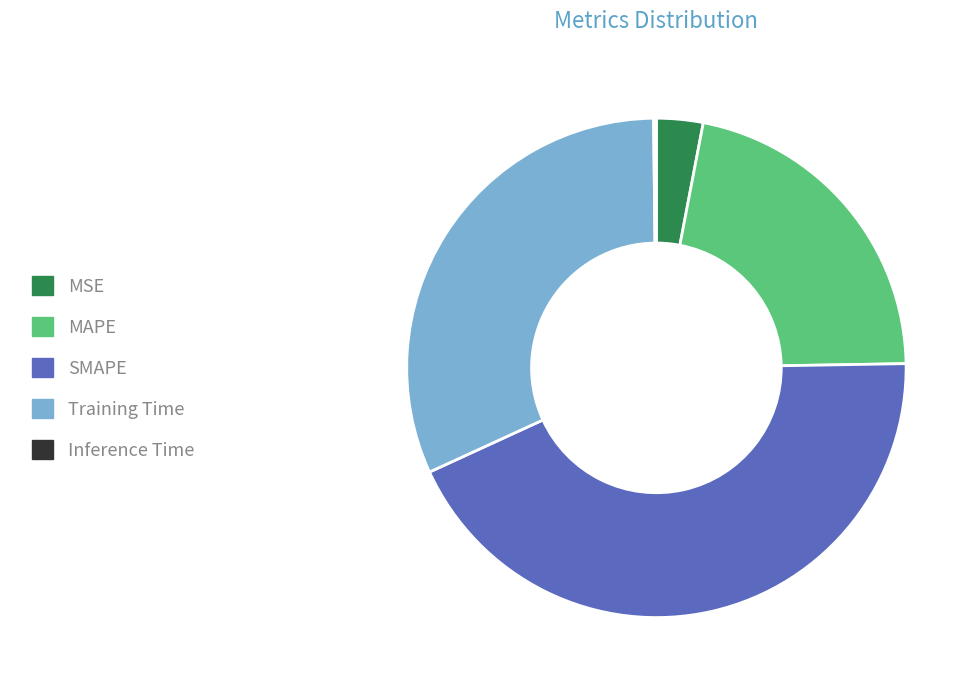

Does any single category account for the majority?

No